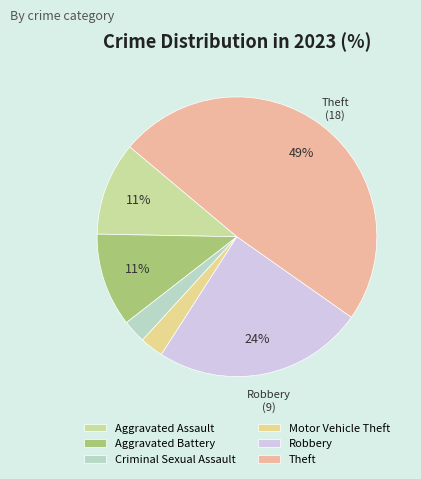

To the nearest percent, what percentage of the pie is Theft?

49%